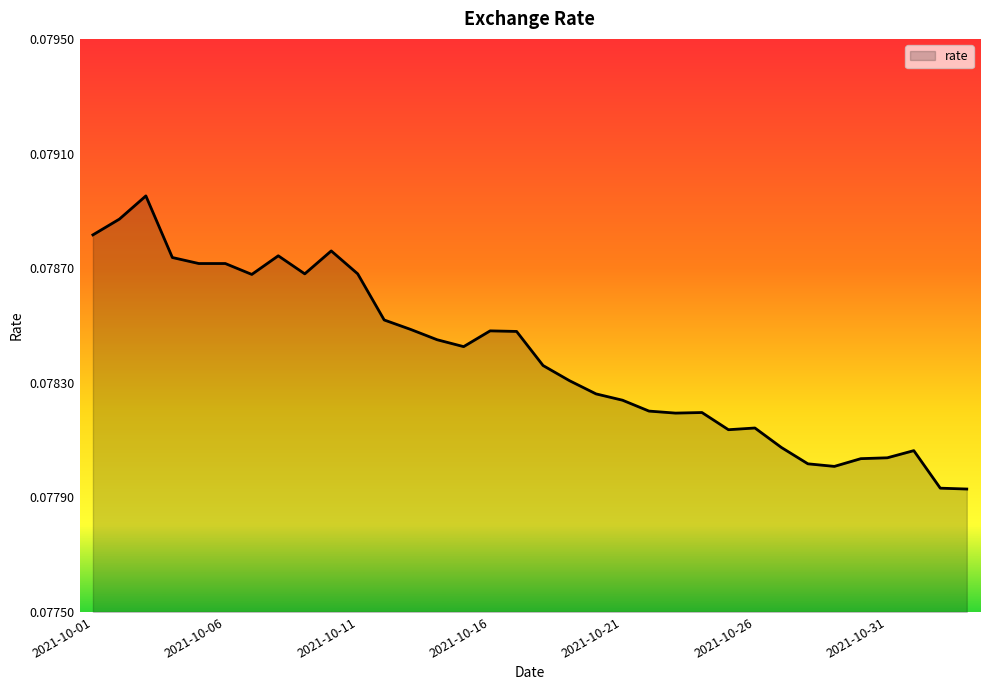

Reading left to right, extract all data points from this chart.

0.1	0.1	0.1	0.1	0.1	0.1	0.1	0.1	0.1	0.1	0.1	0.1	0.1	0.1	0.1	0.1	0.1	0.1	0.1	0.1	0.1	0.1	0.1	0.1	0.1	0.1	0.1	0.1	0.1	0.1	0.1	0.1	0.1	0.1